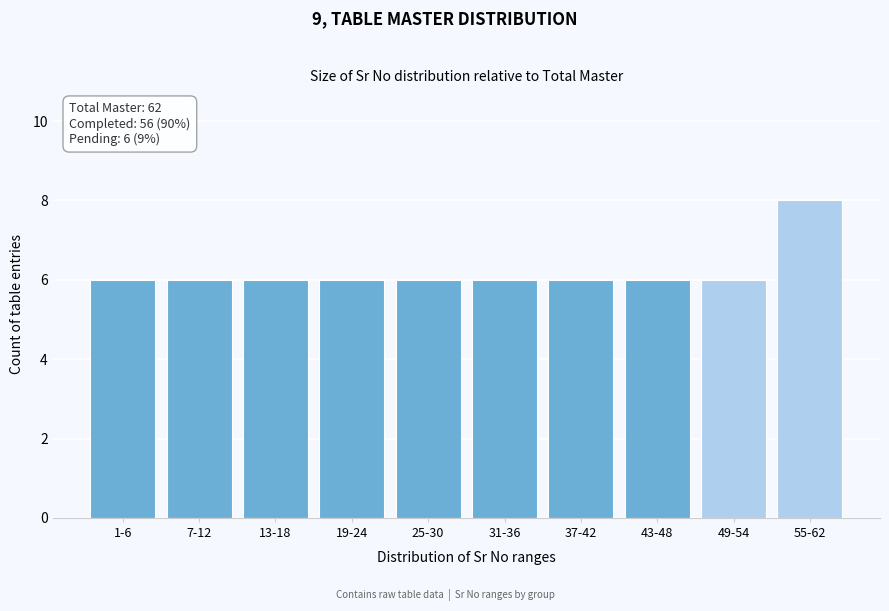

Reading left to right, list all the values displayed in this chart.

6	6	6	6	6	6	6	6	6	8